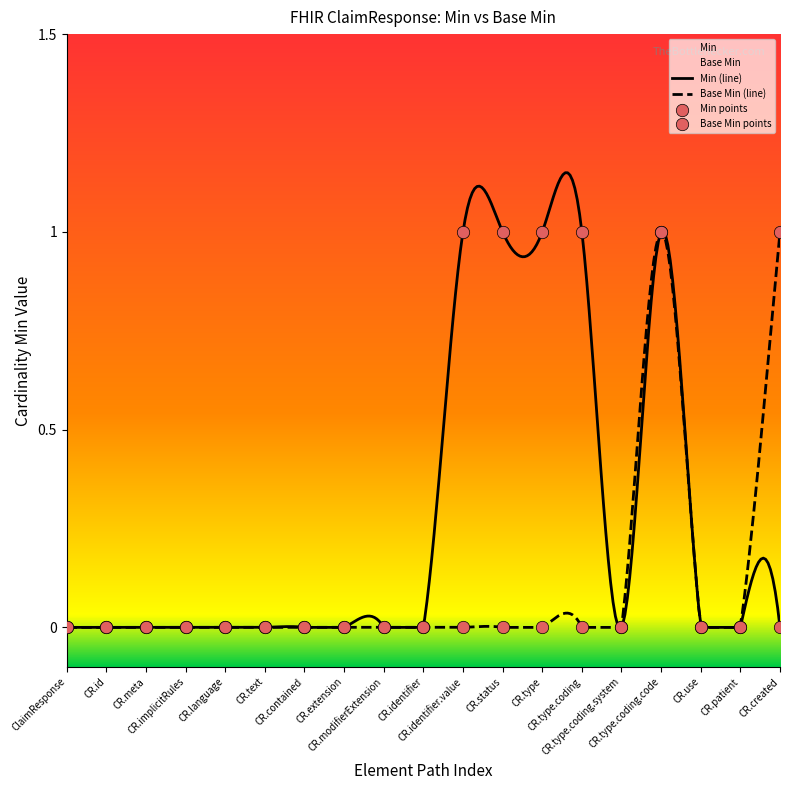

Which series has the largest total across all categories?

Min